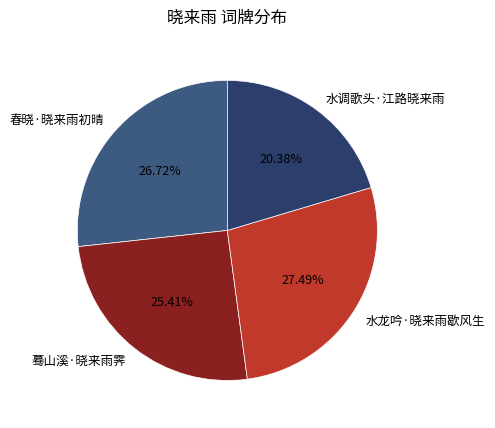

Which category has the smallest portion of the pie?

水调歌头·江路晓来雨